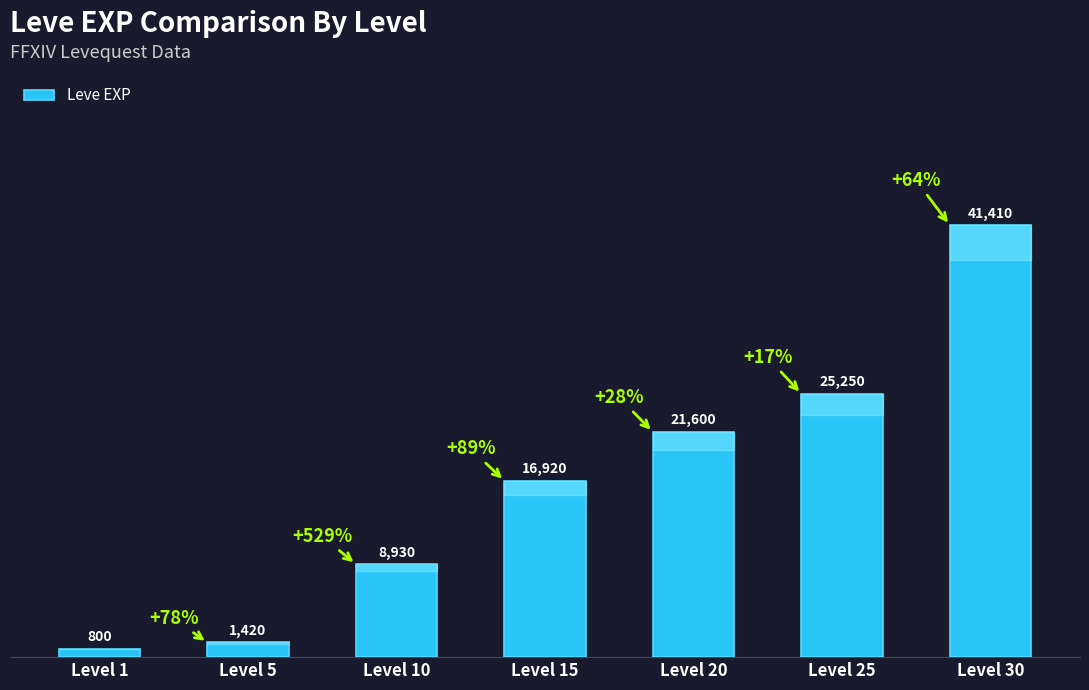

What is the ratio of the value at Level 20 to the value at Level 15?

1.3